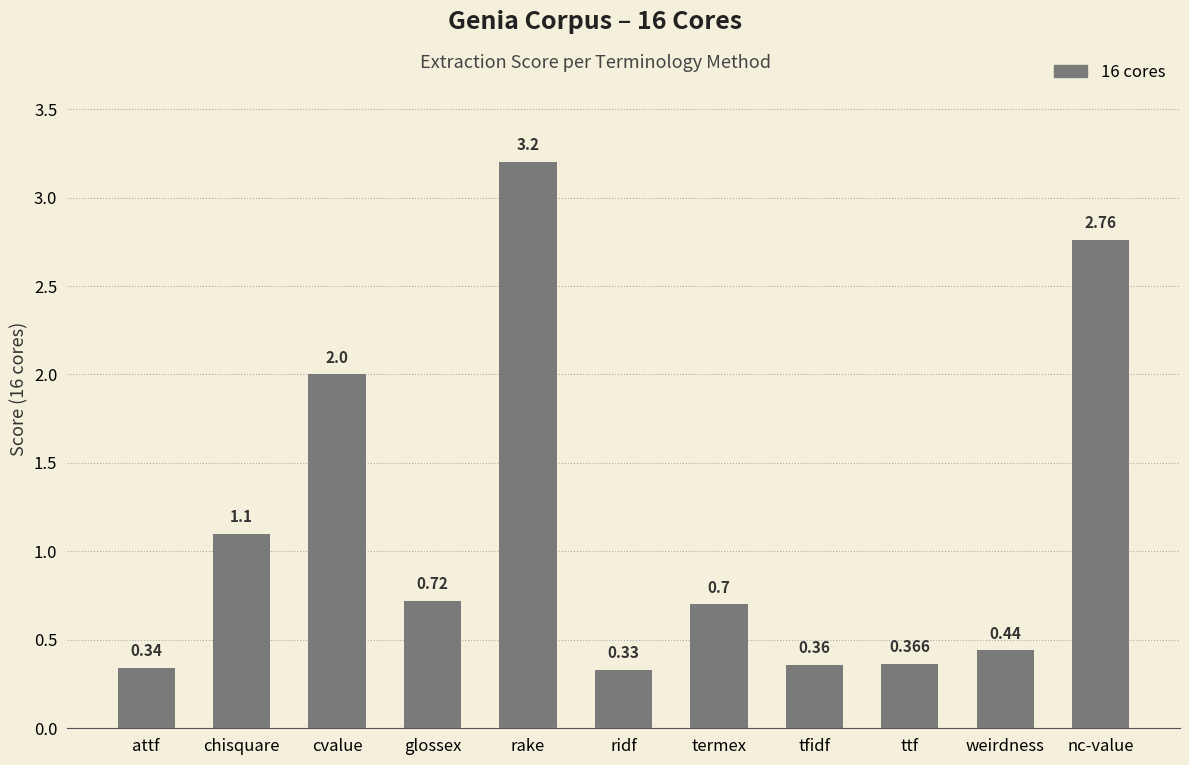

At which category does the chart reach its minimum across all series?

ridf